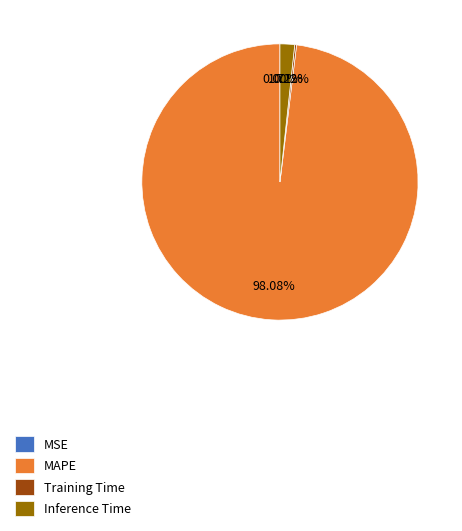

Which slice is the largest?

MAPE